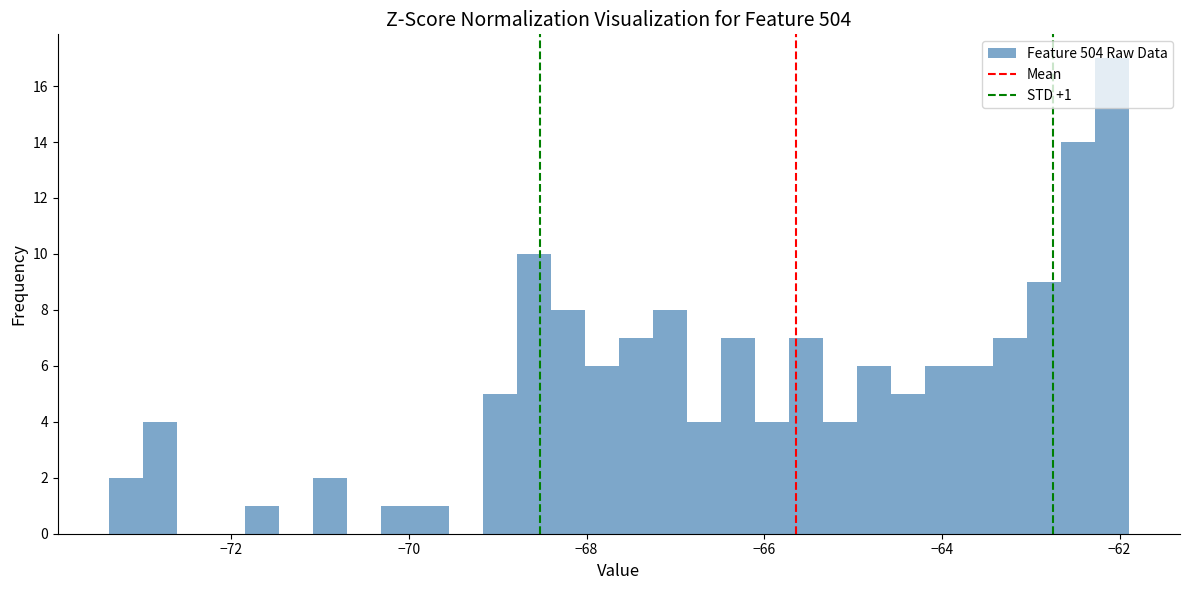

Read against the x-axis, roughly where is the centre of the tallest bar?

-62.0